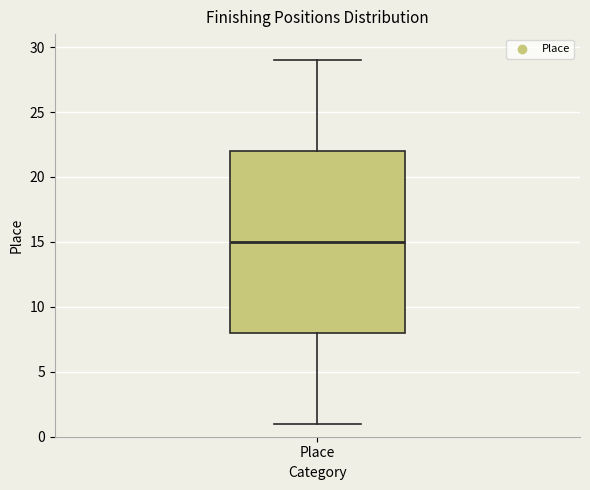

Read this box plot against the y-axis: the position of the median line, the range covered by the box, and the ends of both whiskers. The values are not printed on the chart, so give them approximately, as read against the axis.

median 15, box 8 to 22, whiskers 1 to 29